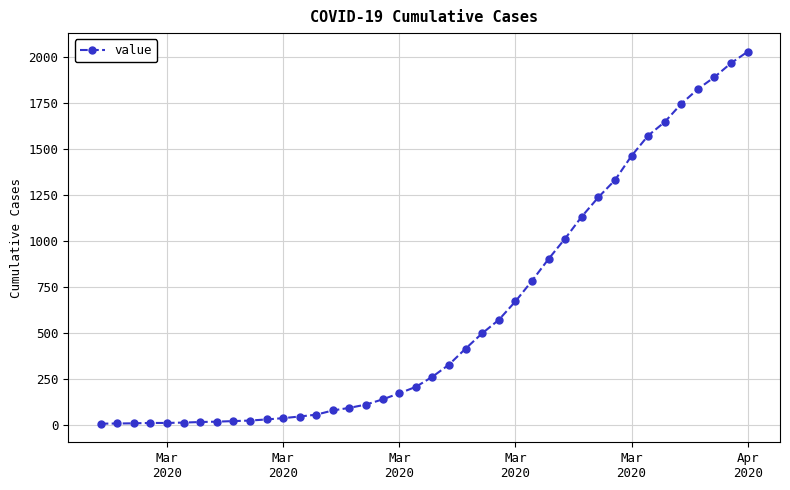

What is the difference between the maximum and second lowest values?

2020